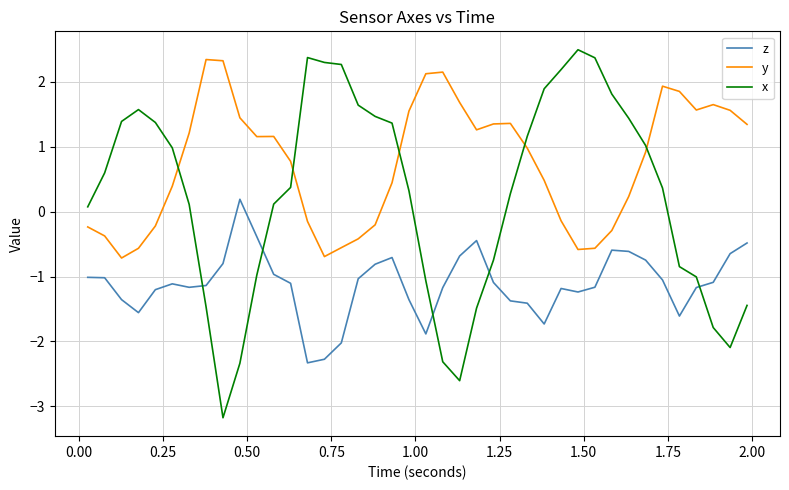

True or false: x has more than 0 points higher than both neighbors.

True